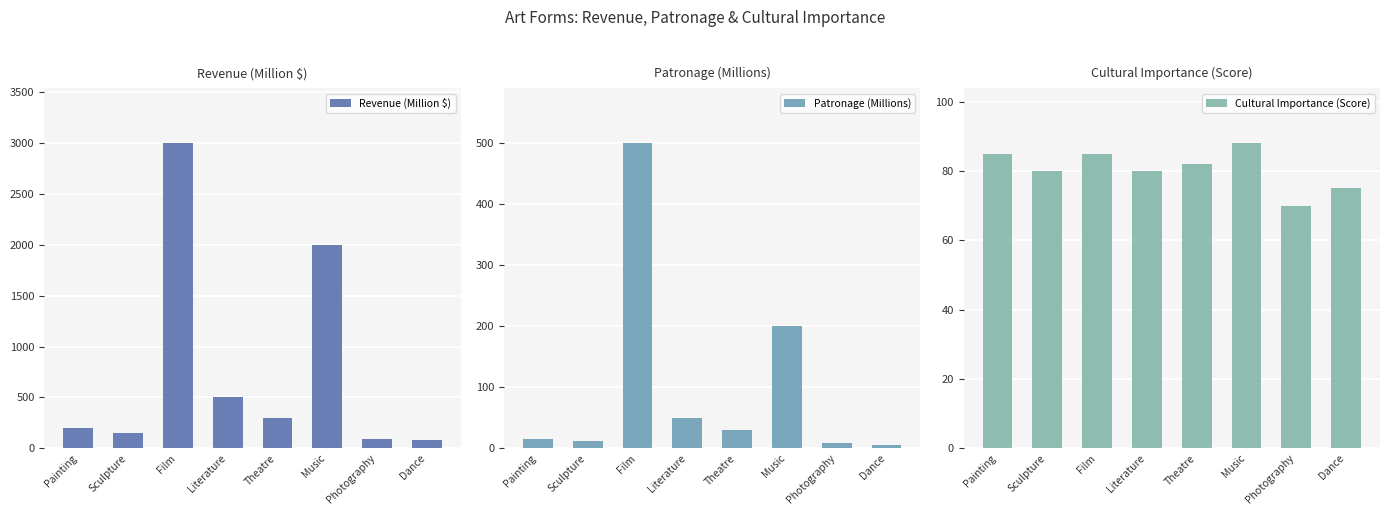

List the series in order of their peak value, lowest first.

Cultural Importance (Score), Patronage (Millions), Revenue (Million $)